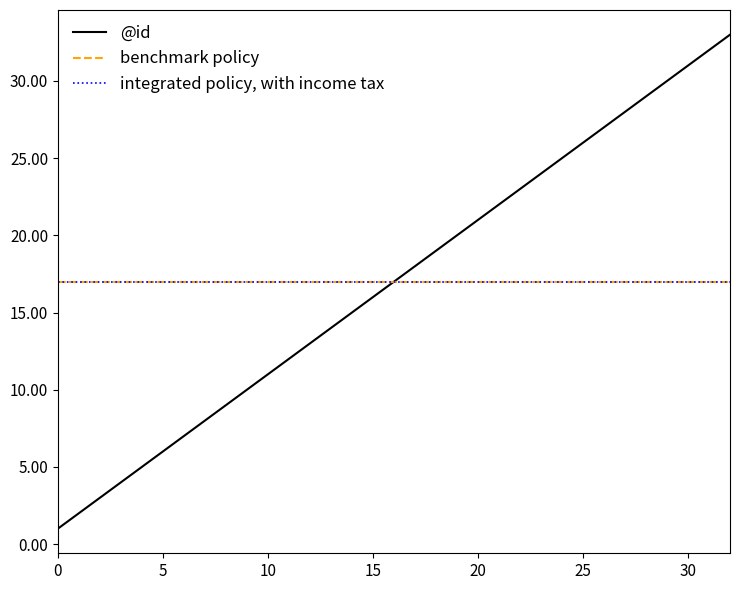

Is this an area chart (filled region under the line)?

No